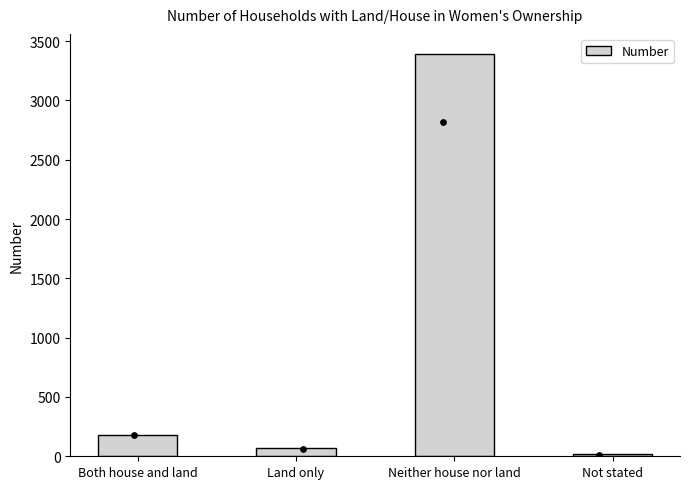

Between Not stated and Neither house nor land, which is larger?

Neither house nor land